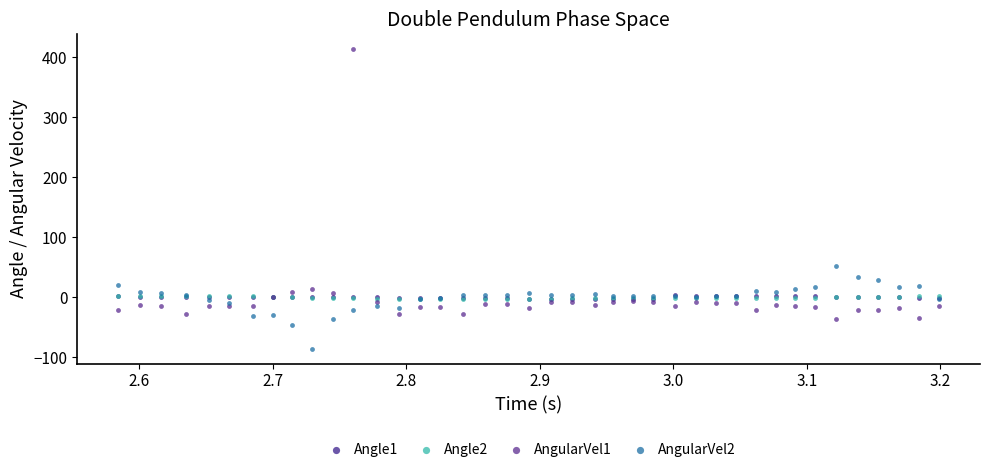

Which series contains the lowest Y value?

AngularVel2